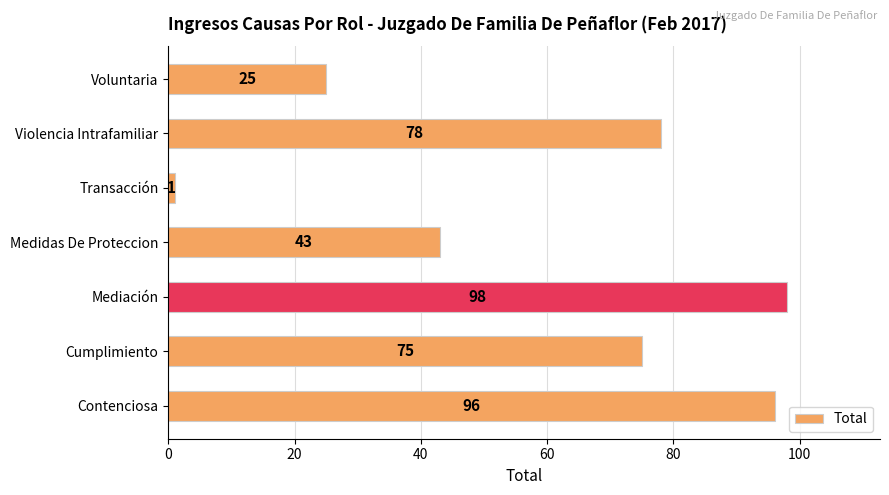

What is the average value?

59